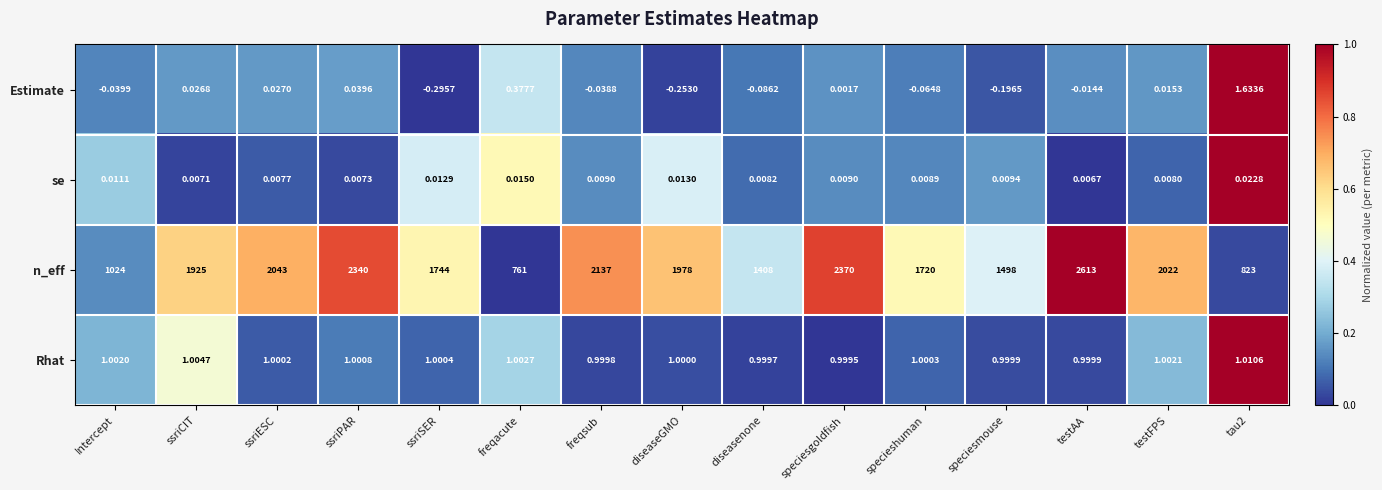

Rank the series by their maximum value, from lowest to highest.

se, Rhat, Estimate, n_eff